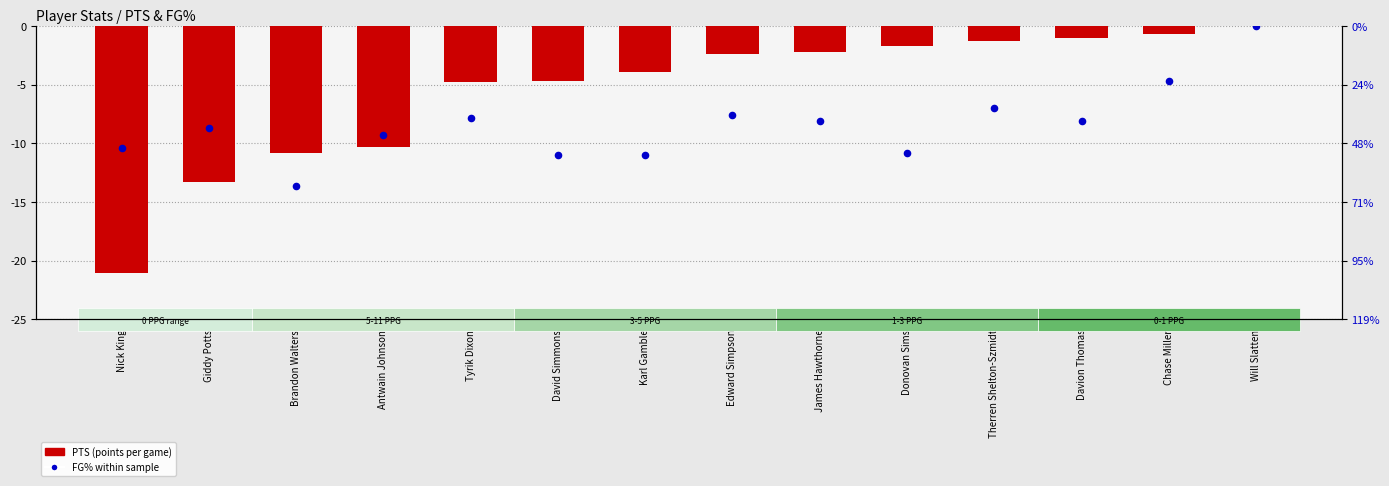

Is the value of PTS (points per game) at Karl Gamble greater than the value of FG% within sample at James Hawthorne?

Yes